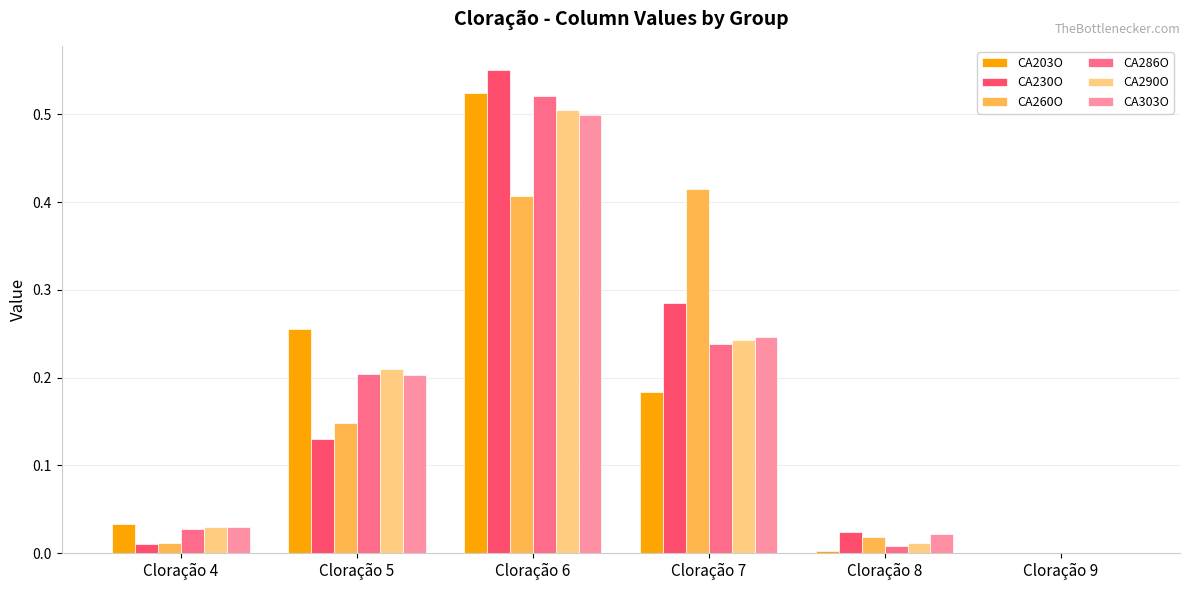

The CA260O series shows 0.6 at Cloração 6. True or false?

False